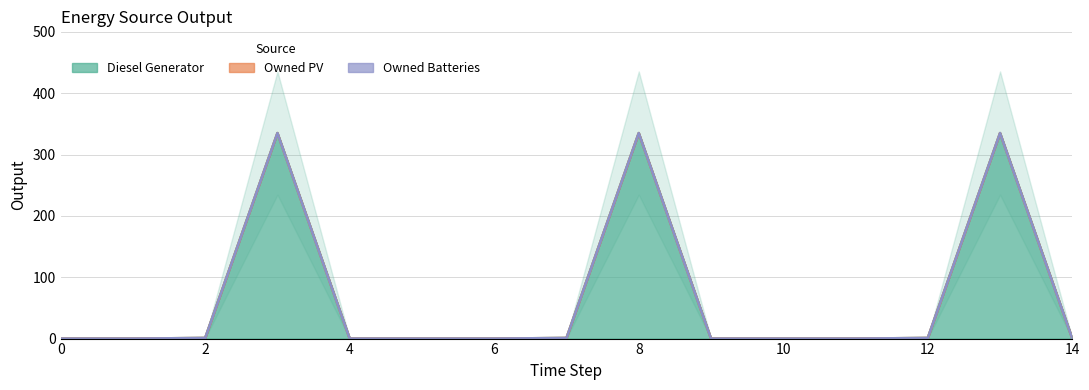

True or false: Owned PV has a value of 0 at 14.

True